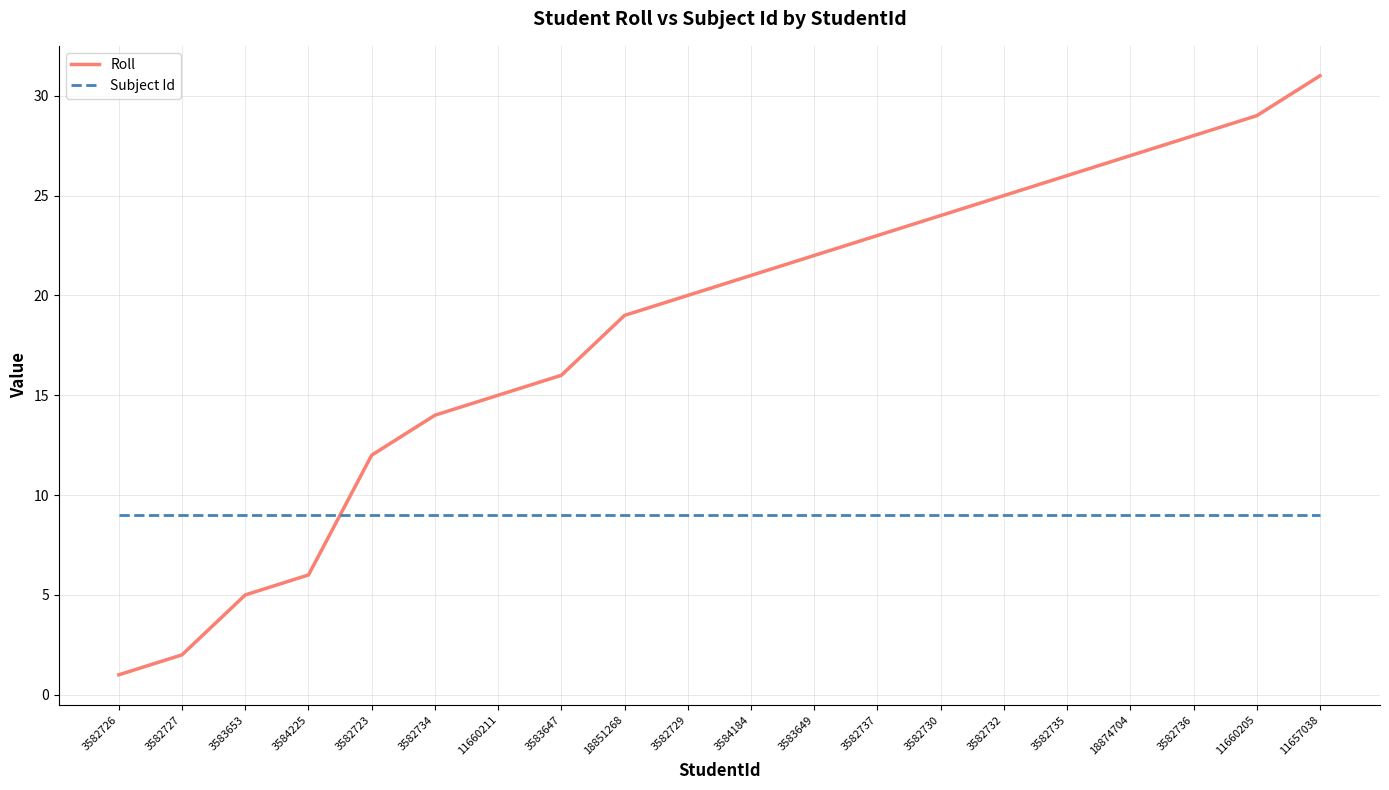

Is the value of Roll at 3583649 greater than the value of Subject Id at 3582735?

Yes